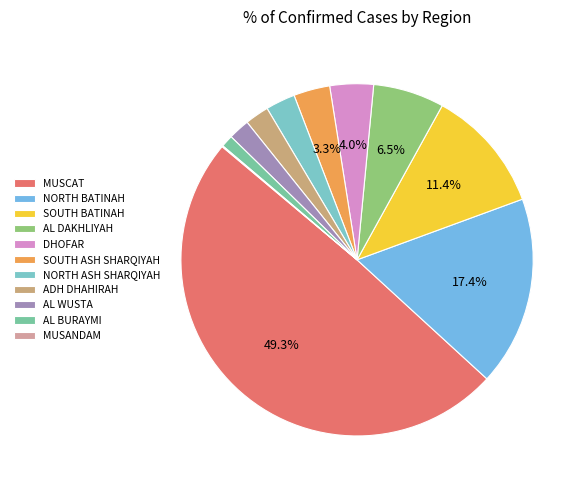

How much of the chart is everything except AL WUSTA?

98.1%